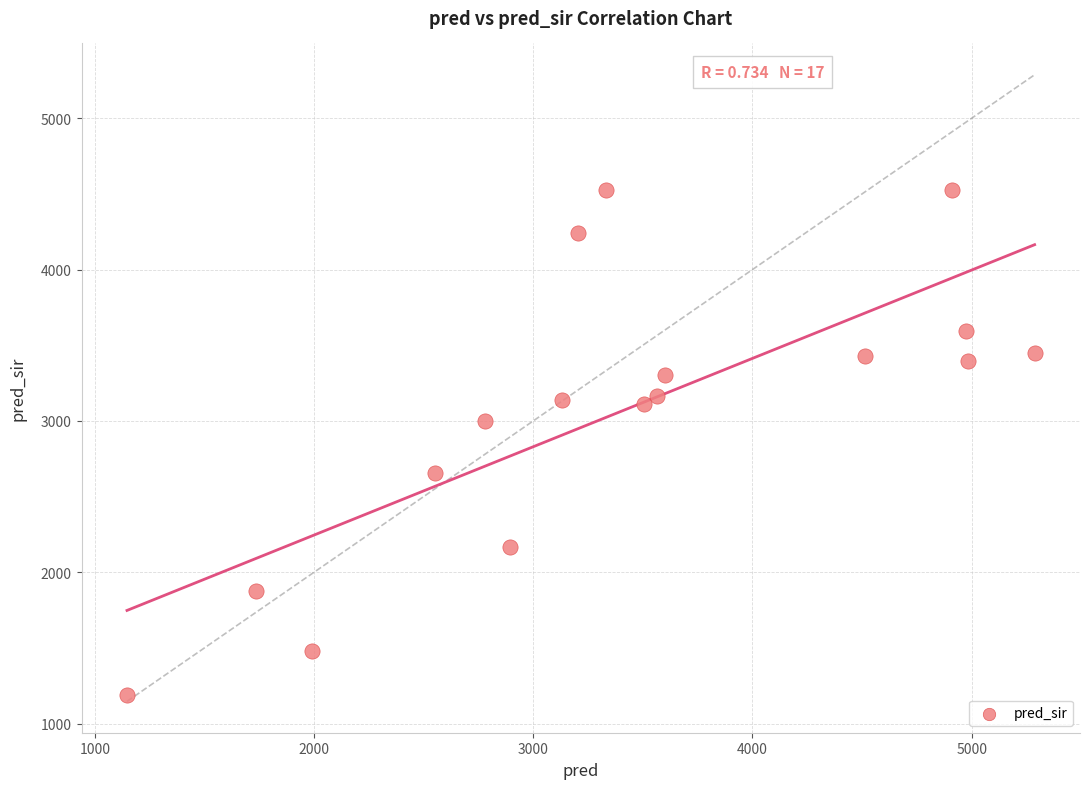

What Y value in the scatter plot is closest to 2855?

2998.3